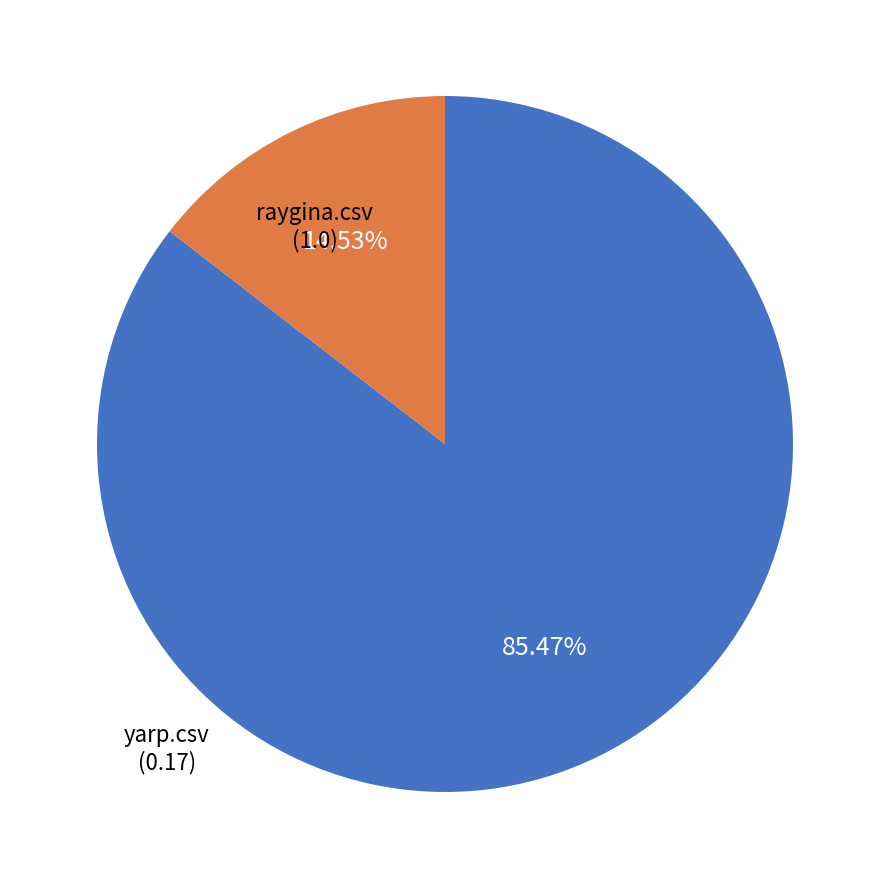

To the nearest percent, what is the difference between the raygina.csv and yarp.csv slice percentages?

71%